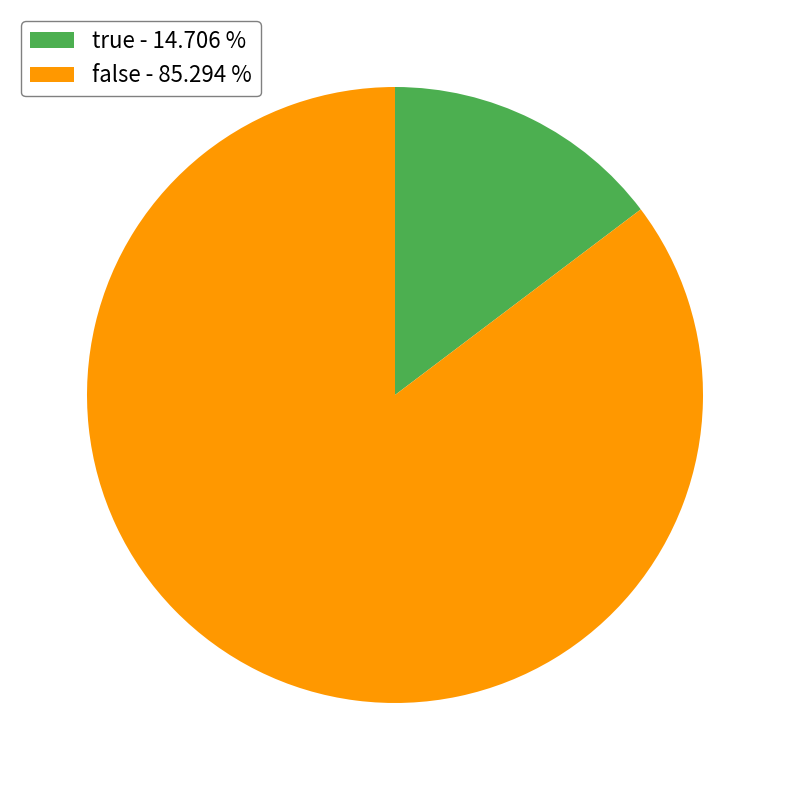

Which category accounts for the majority?

false